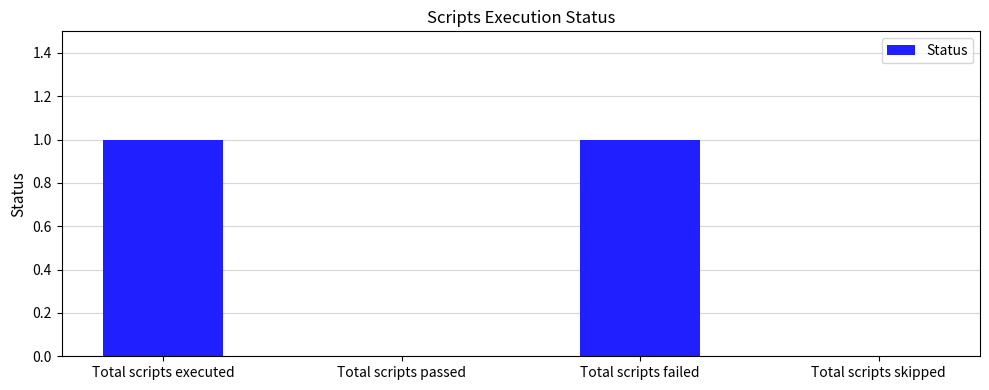

Reading left to right, what are all the values shown in this chart?

Total scripts executed=1	Total scripts passed=0	Total scripts failed=1	Total scripts skipped=0